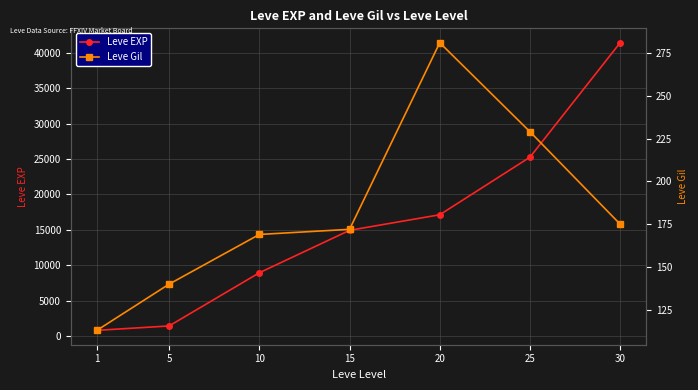

Is this an area chart (filled region under the line)?

No